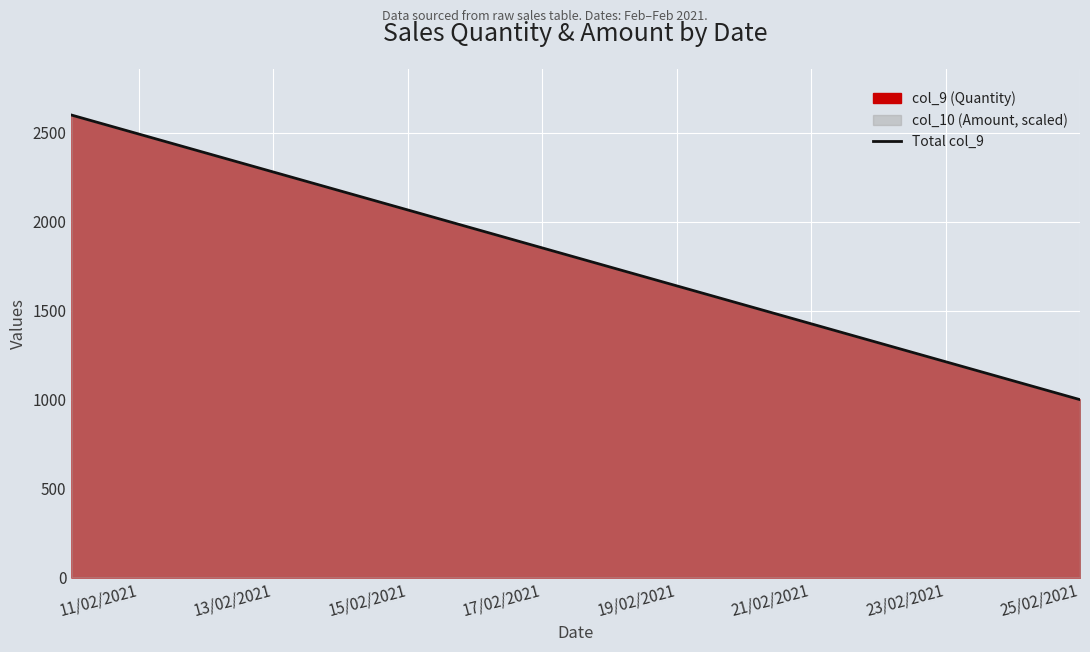

Reading right to left, list all the values displayed in this chart.

1000	2600